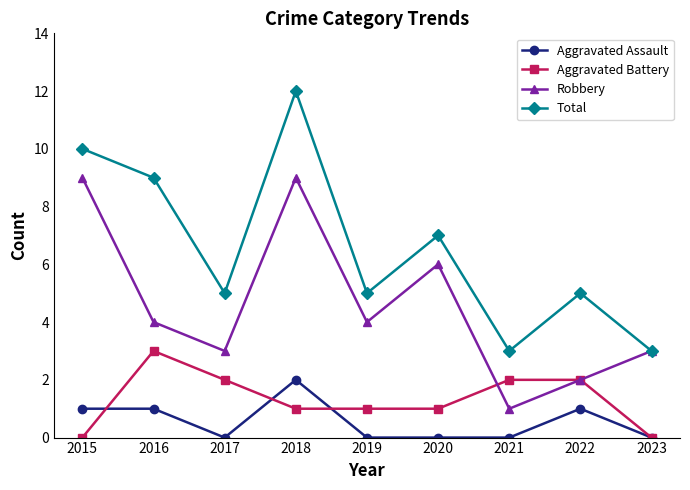

True or false: Robbery has a value of 4 at 2017.

False